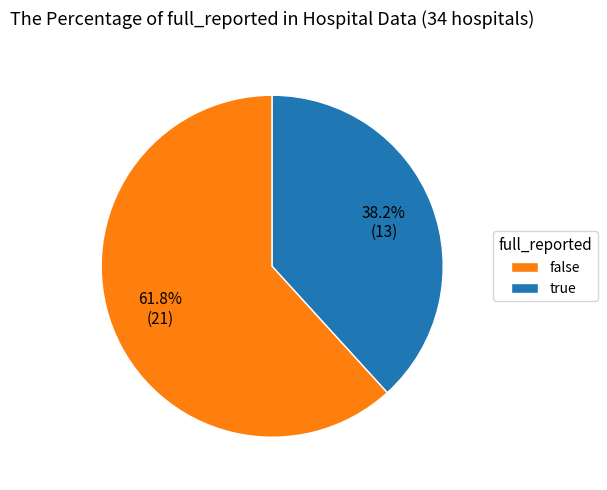

To the nearest percent, what is the difference between the false and true slice percentages?

24%